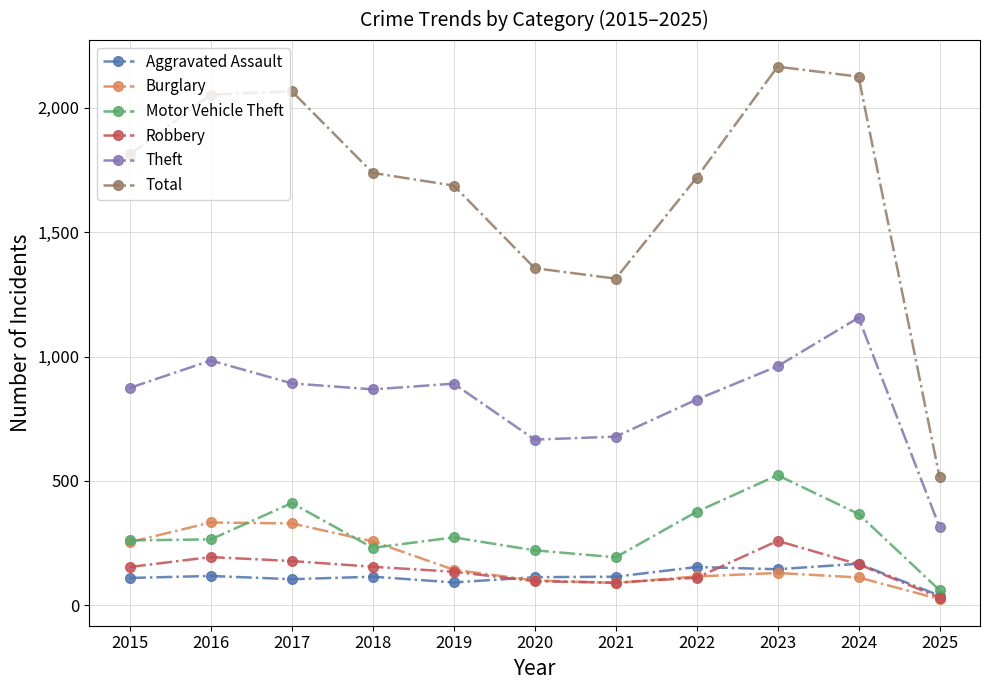

How many interior local valleys does the Robbery series have?

1